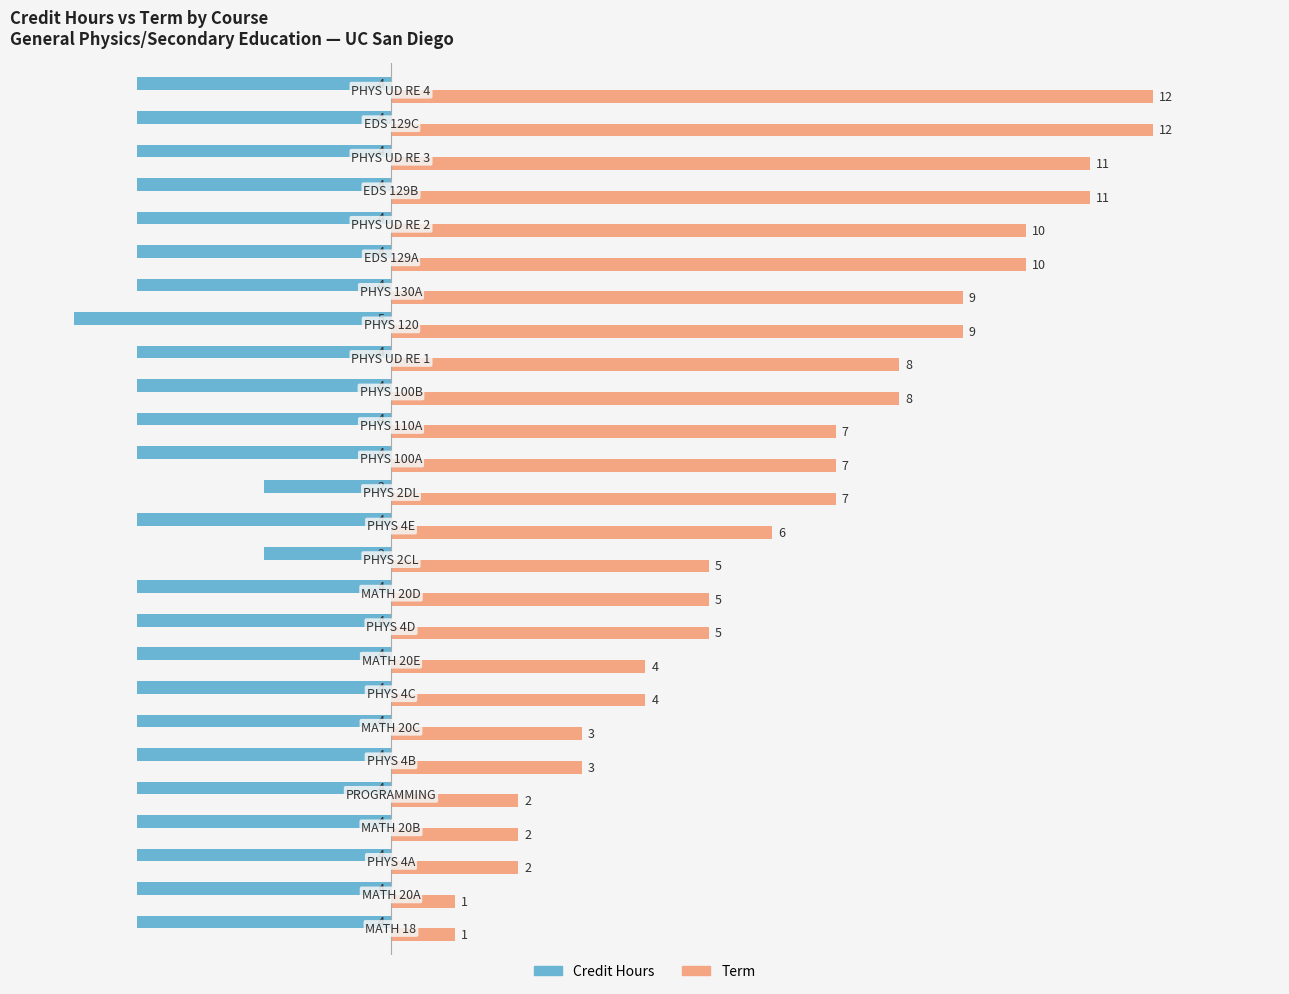

Which series has the largest total across all categories?

Term